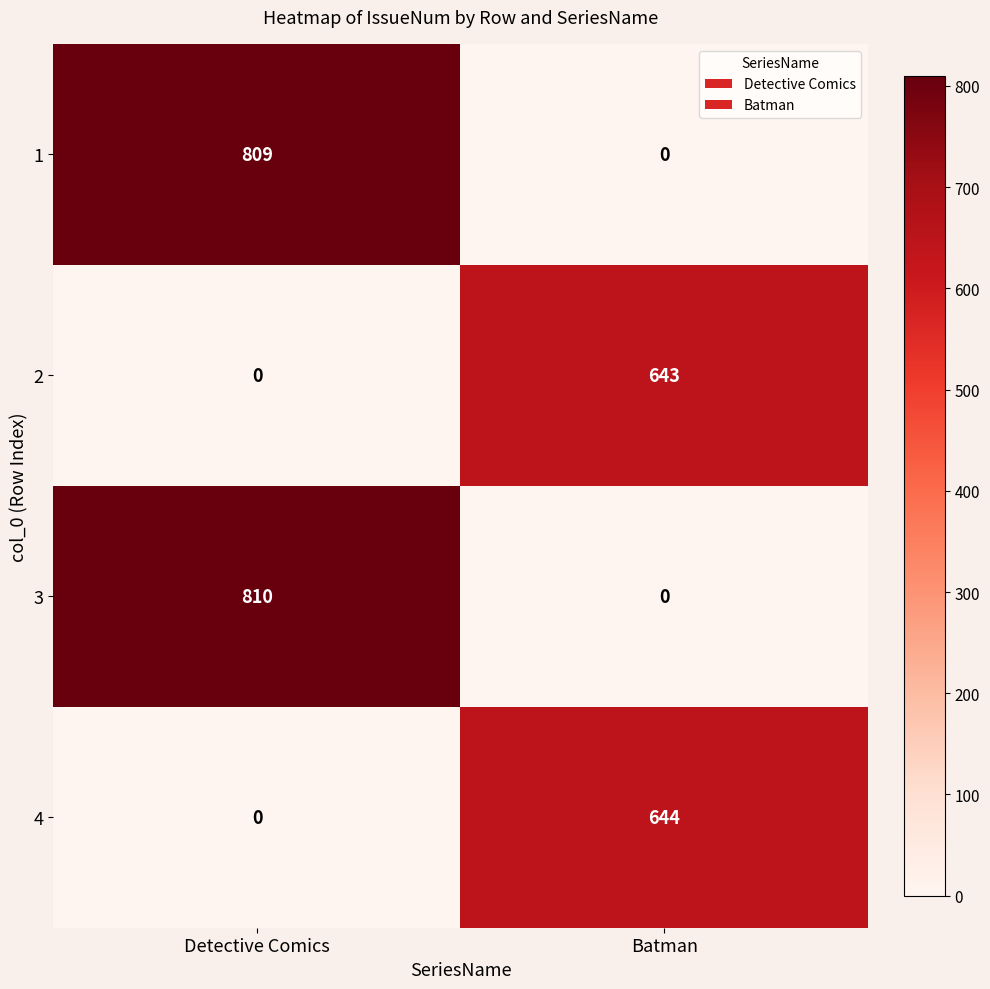

How many data points does each series have?

2